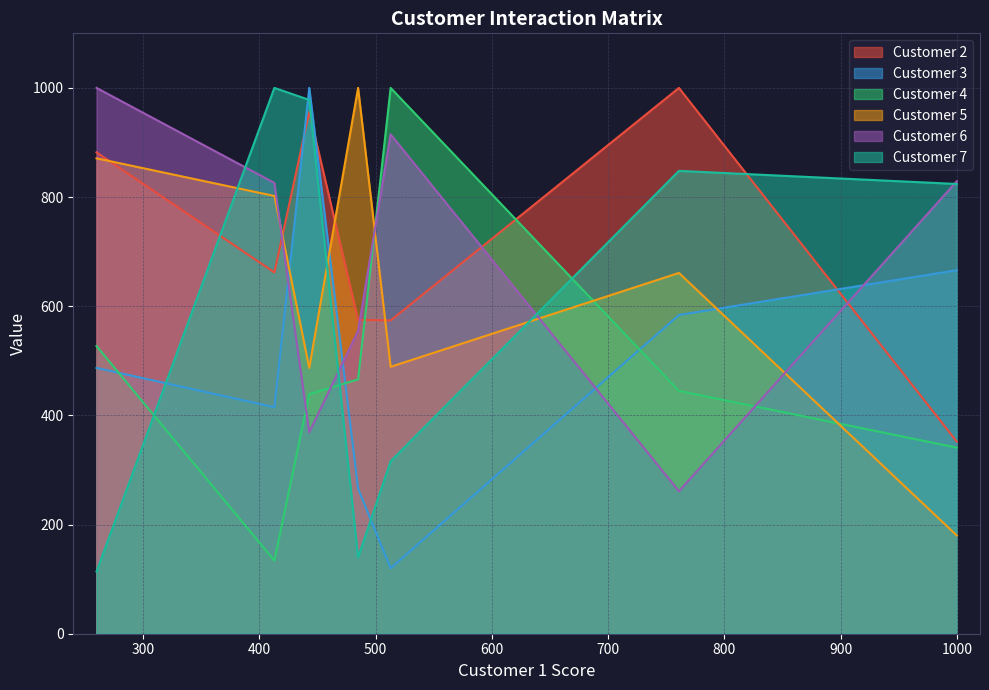

How many interior local valleys does the Customer 3 series have?

2